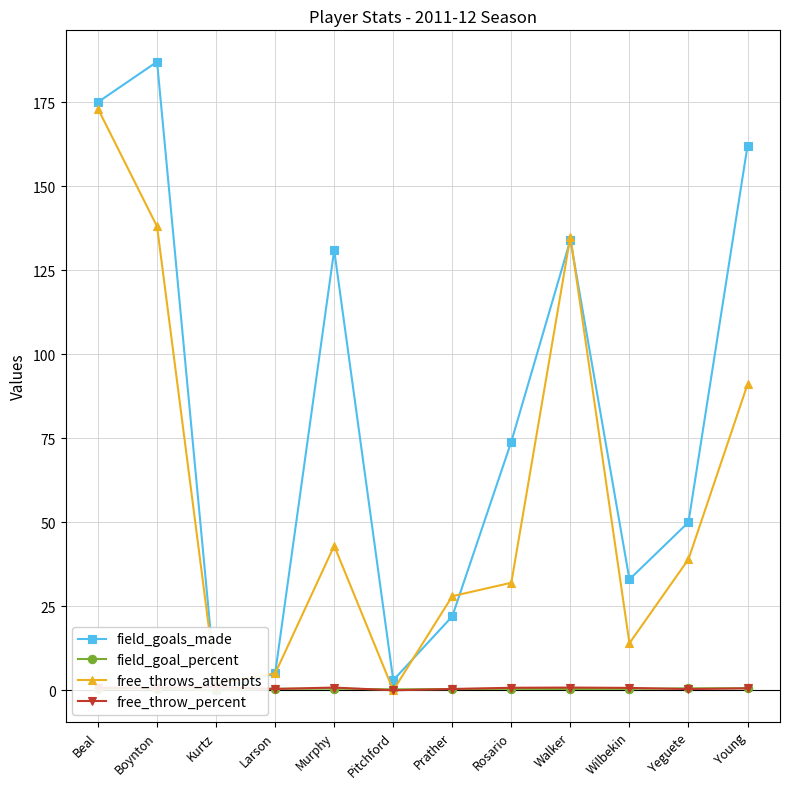

Reading left to right, list all the values displayed in this chart.

field_goals_made: 175.0	187.0	0.0	5.0	131.0	3.0	22.0	74.0	134.0	33.0	50.0	162.0
field_goal_percent: 0.4	0.4	0.0	0.5	0.5	0.3	0.4	0.4	0.4	0.4	0.6	0.6
free_throws_attempts: 173.0	138.0	2.0	5.0	43.0	0.0	28.0	32.0	135.0	14.0	39.0	91.0
free_throw_percent: 0.8	0.8	1.0	0.4	0.8	0.0	0.4	0.8	0.8	0.7	0.4	0.6